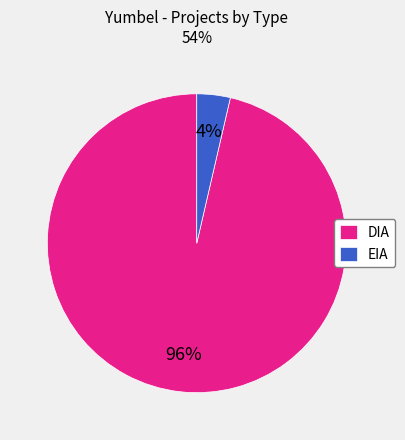

Do DIA and EIA together represent more than half of the pie?

Yes